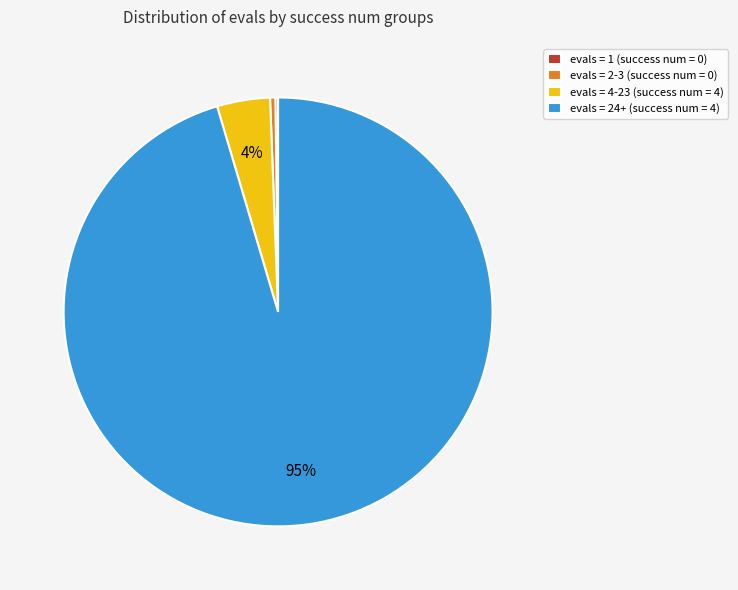

Combined, do evals = 24+ (success num = 4) and evals = 2-3 (success num = 0) account for over 50%?

Yes